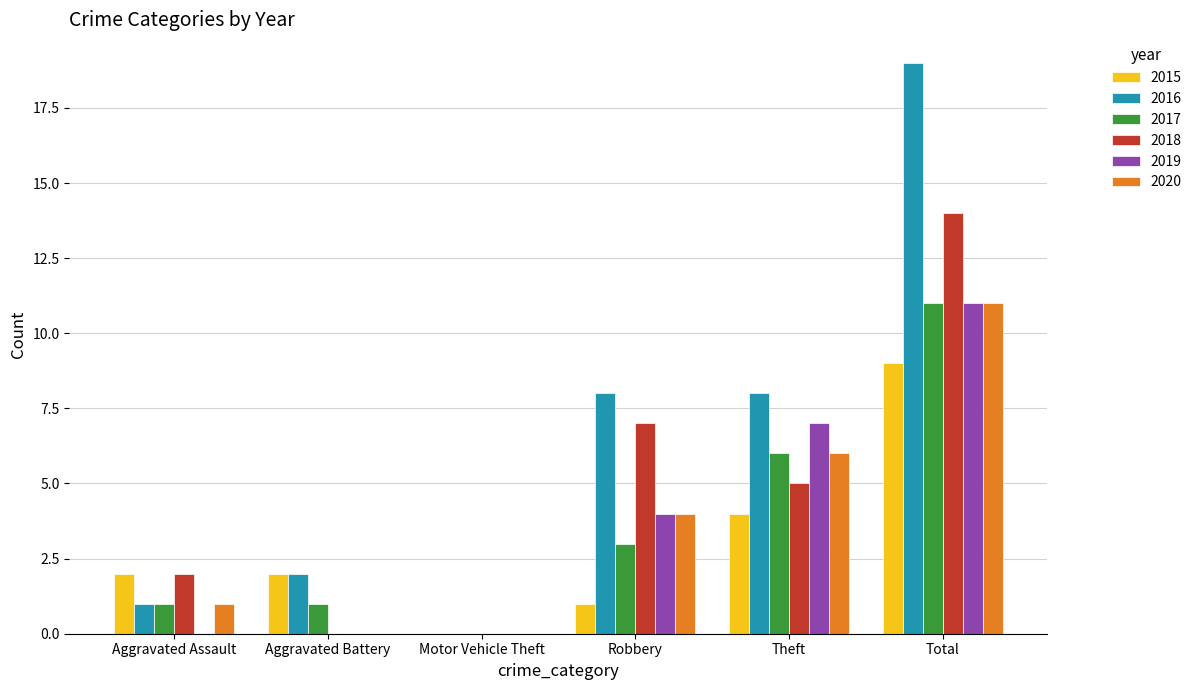

What are all the series names shown in the legend?

2015, 2016, 2017, 2018, 2019, 2020